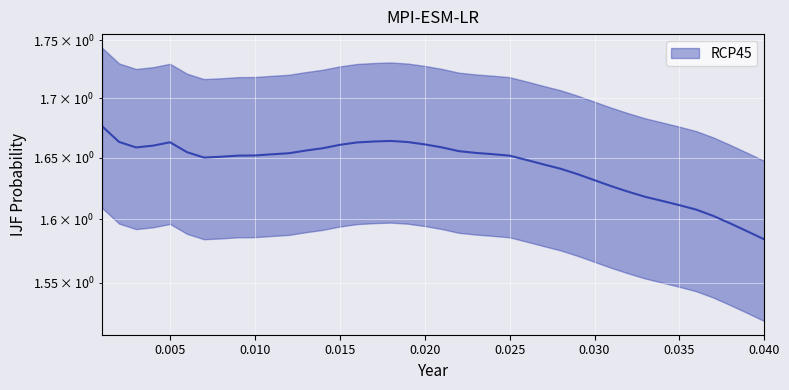

Which label corresponds to the smallest value in the chart?

0.04